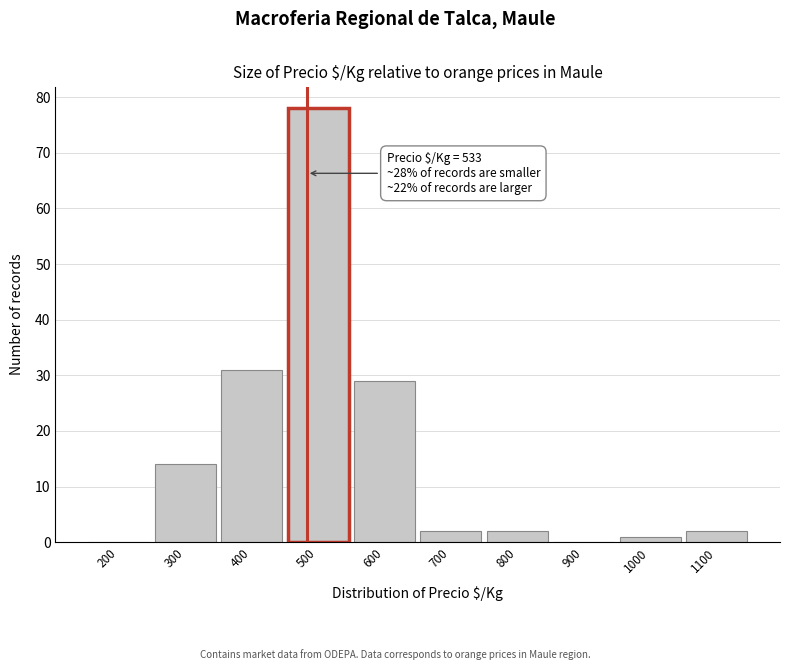

Reading right to left, extract all data points from this chart.

1100=2	1000=1	900=0	800=2	700=2	600=29	500=78	400=31	300=14	200=0